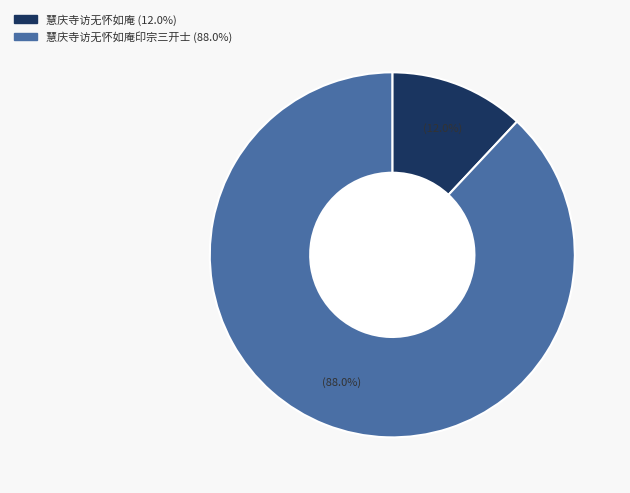

Is there a majority slice in this chart?

Yes